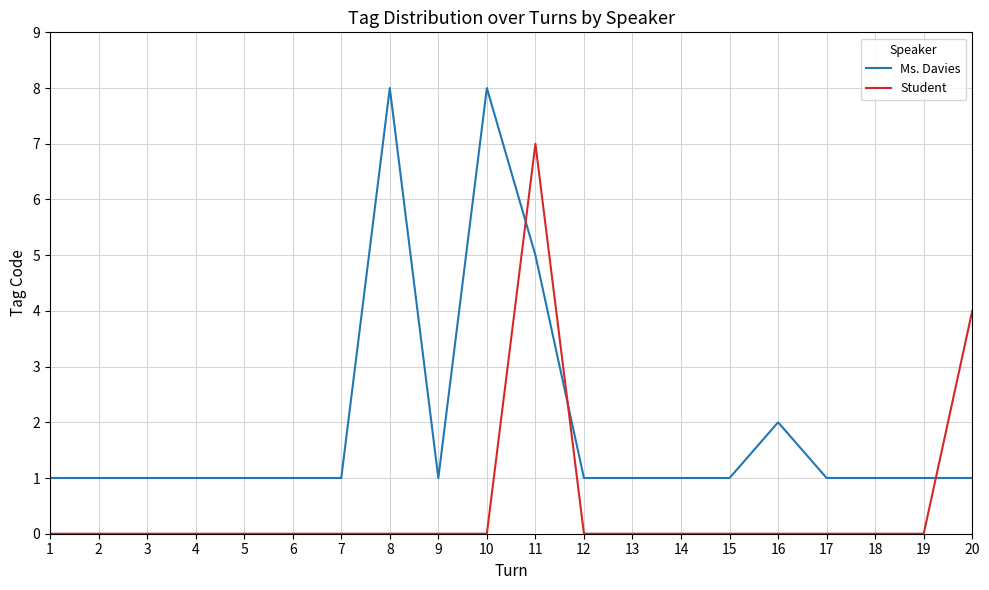

True or false: Ms. Davies has a value of 8 at 10.

True